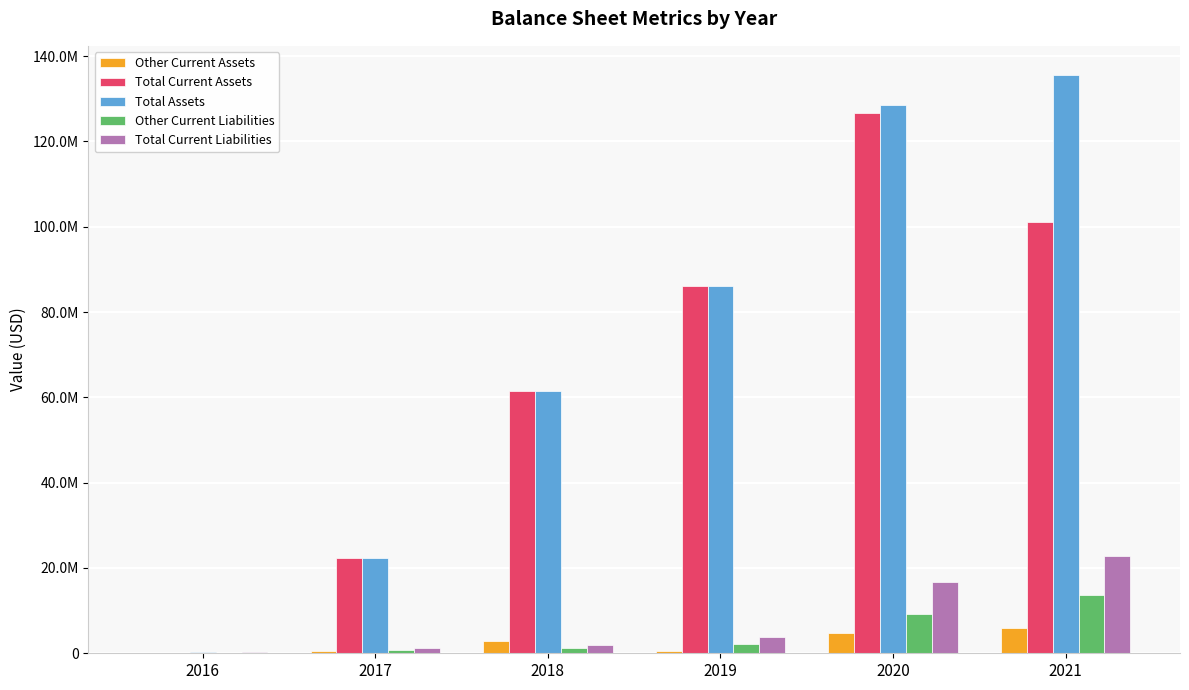

Which series has the largest range (max minus min)?

Total Assets